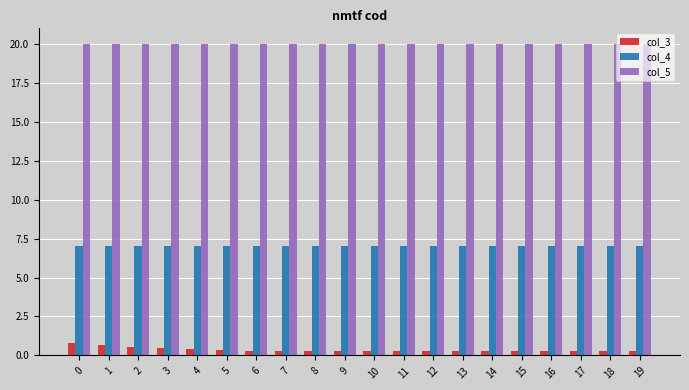

The col_4 series shows 7.0 at 9. True or false?

True